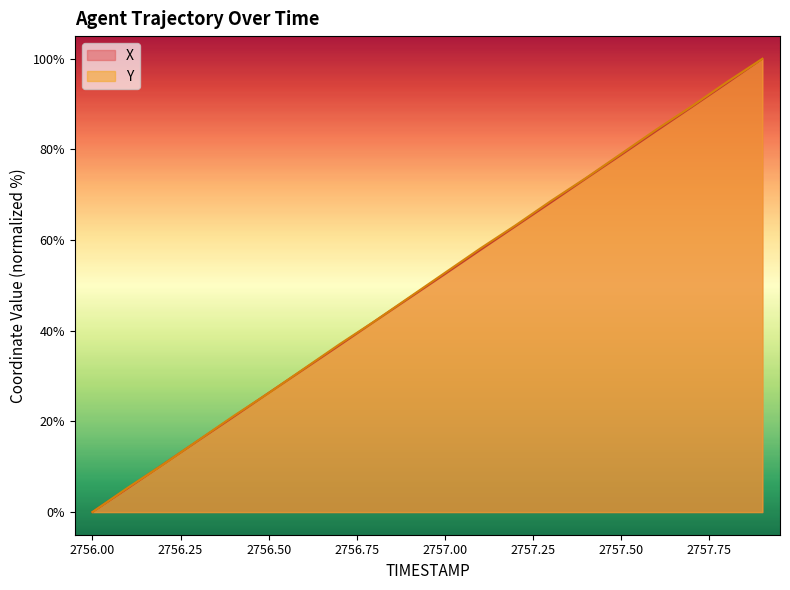

Reading left to right, what are all the values shown in this chart?

X: 2756.0=0.0	2756.1=5.2	2756.2=10.5	2756.3=15.8	2756.4=21.0	2756.5=26.3	2756.6=31.5	2756.7=36.8	2756.8=42.1	2756.9=47.3	2757.0=52.5	2757.1=57.8	2757.2=63.1	2757.3=68.3	2757.4=73.6	2757.5=78.8	2757.6=84.1	2757.7=89.4	2757.8=94.7	2757.9=100.0
Y: 2756.0=0.0	2756.1=5.4	2756.2=10.5	2756.3=15.8	2756.4=21.2	2756.5=26.3	2756.6=31.6	2756.7=37.0	2756.8=42.1	2756.9=47.4	2757.0=52.8	2757.1=58.2	2757.2=63.3	2757.3=68.6	2757.4=73.7	2757.5=79.1	2757.6=84.4	2757.7=89.5	2757.8=94.9	2757.9=100.0